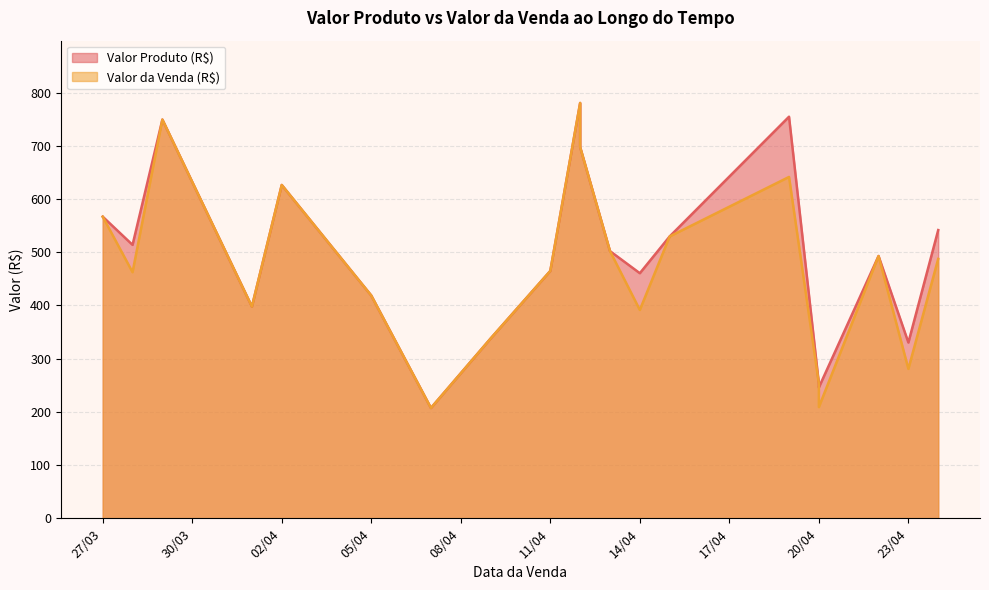

What is the maximum value for Valor Produto (R$)?

780.5